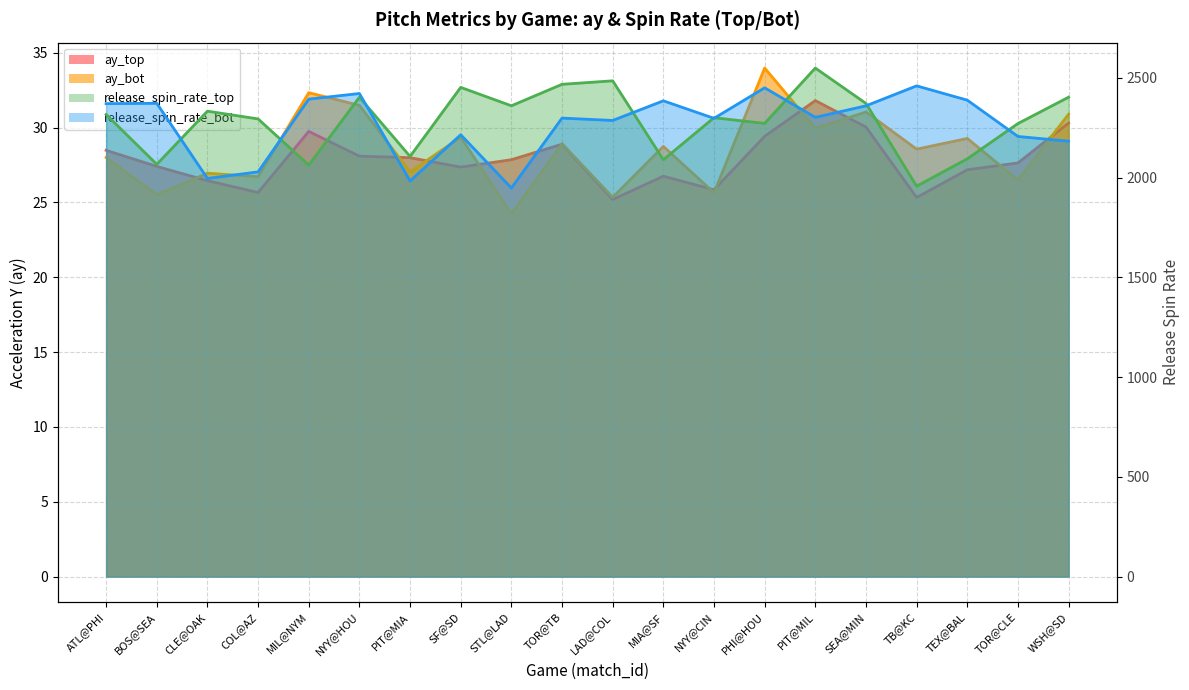

What is the smallest value displayed?

24.2